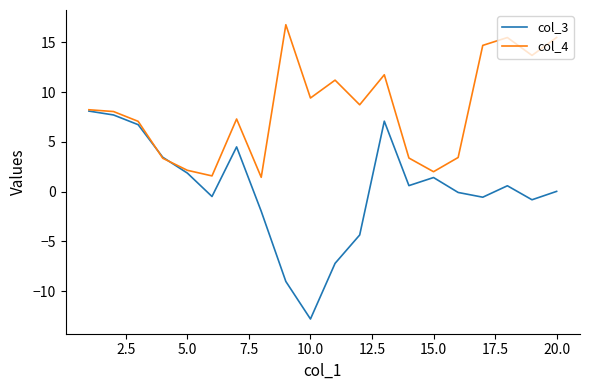

Which series has the largest range (max minus min)?

col_3